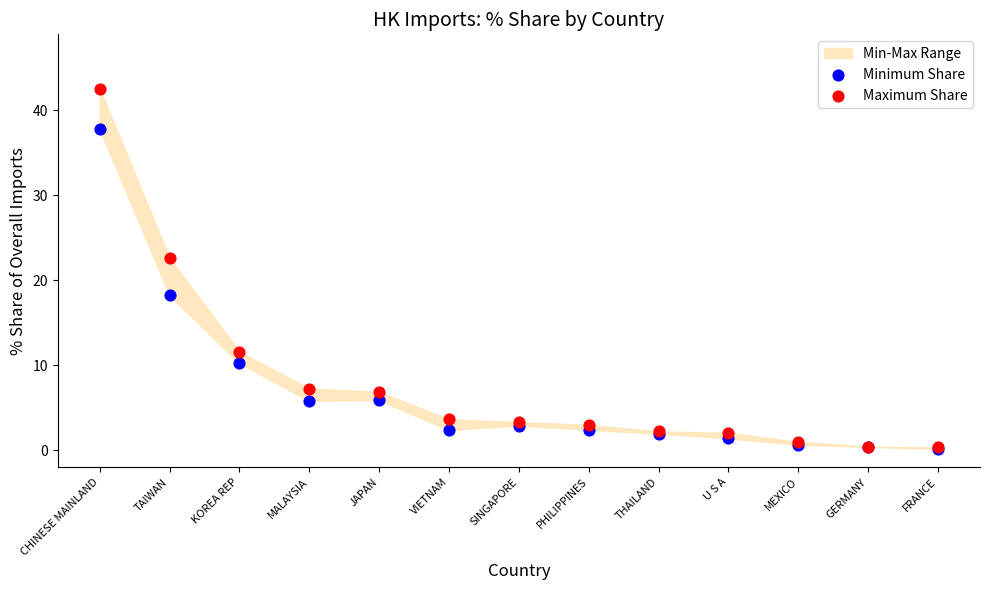

Across all series, what Y value is closest to 21?

22.6